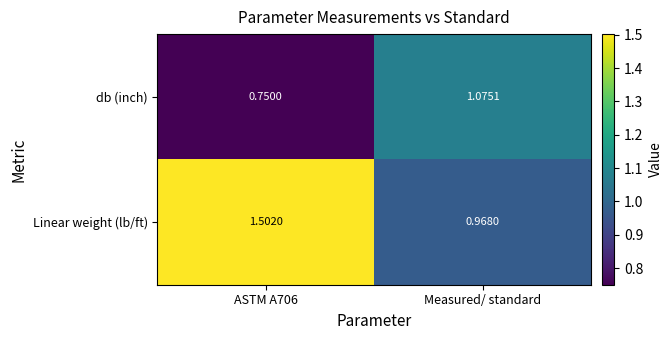

Between ASTM A706 and Measured/ standard, which series saw the biggest shift?

Linear weight (lb/ft)